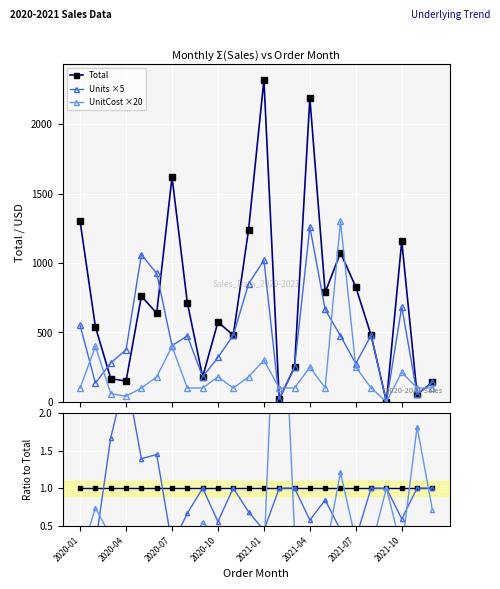

What is the approximate value of Total ref at 19?

1.0